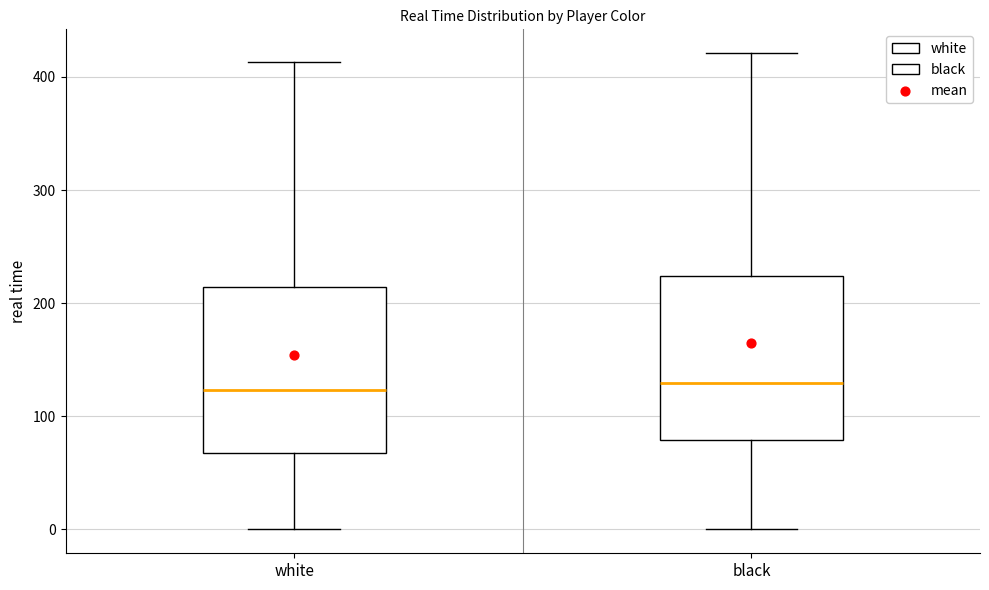

Reading left to right, transcribe this box plot: for each box, give where its median line is, the range the box spans, and where its two whiskers end, as read against the y-axis. The values are not printed on the chart, so give them approximately, as read against the axis.

white: median 120, box 70 to 210, whiskers 0 to 410
black: median 130, box 80 to 220, whiskers 0 to 420